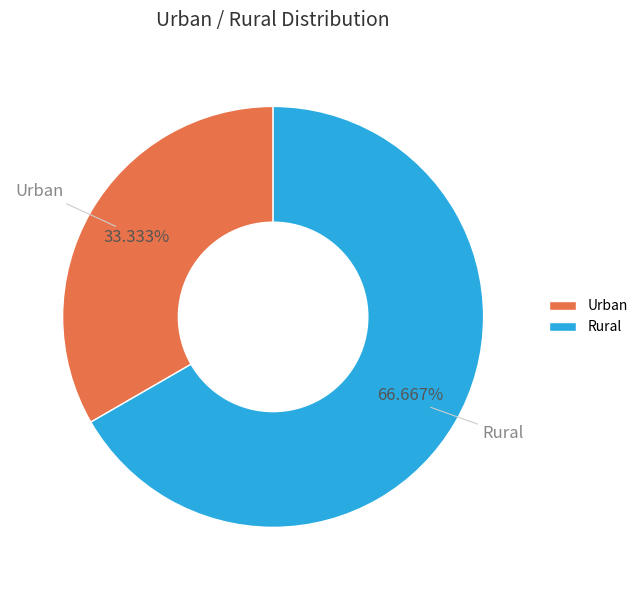

Is there a majority slice in this chart?

Yes